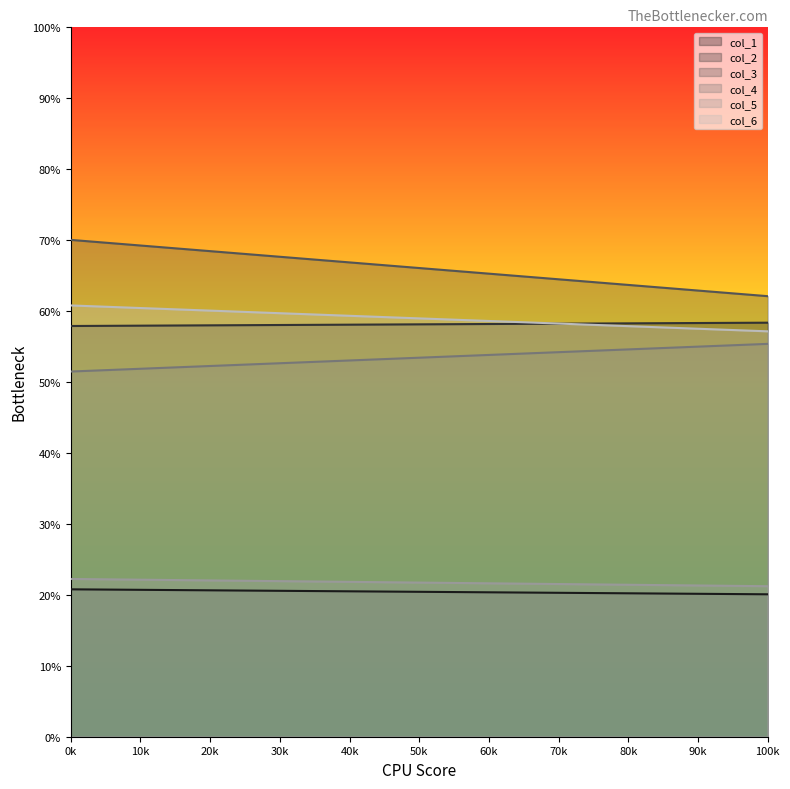

The value of col_3 at 0k is 106.1. True or false?

False